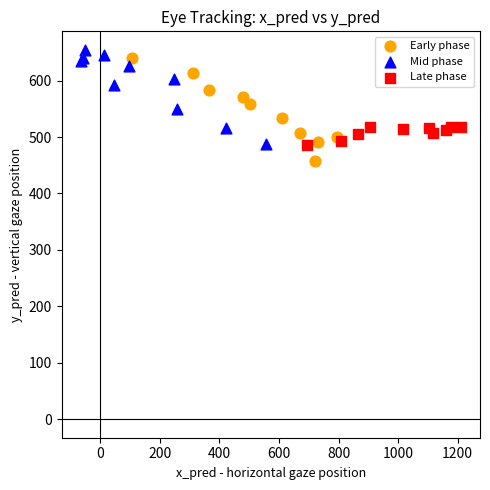

Which series reaches the minimum Y coordinate?

Early phase